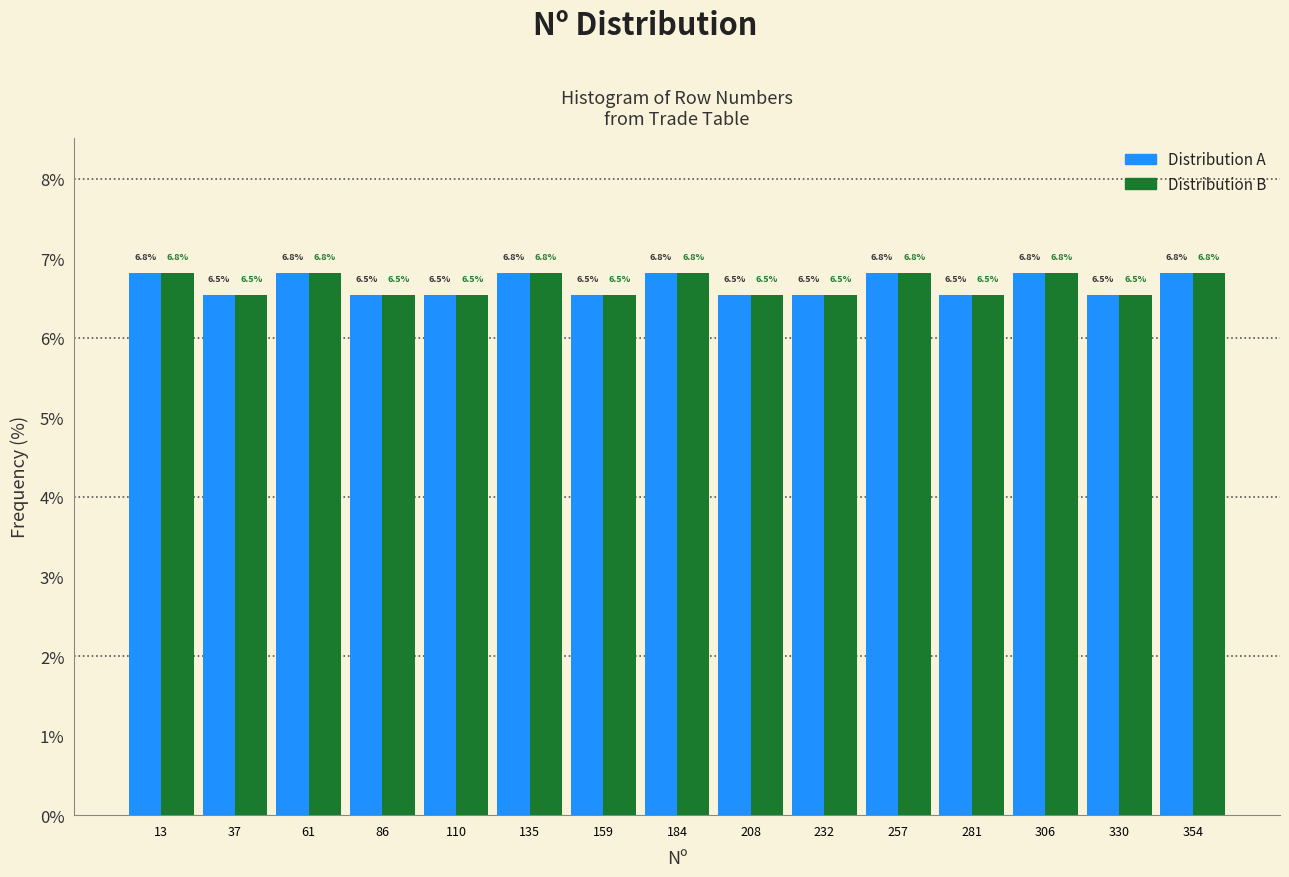

Reading left to right, transcribe this chart: for each range on the x-axis, give the height of each series' bar. The bar edges are not printed on the chart, so give them approximately, as read against the axis.

0 to 25: Distribution A=6.8	Distribution B=6.8
25 to 50: Distribution A=6.5	Distribution B=6.5
50 to 75: Distribution A=6.8	Distribution B=6.8
75 to 100: Distribution A=6.5	Distribution B=6.5
100 to 125: Distribution A=6.5	Distribution B=6.5
125 to 145: Distribution A=6.8	Distribution B=6.8
145 to 170: Distribution A=6.5	Distribution B=6.5
170 to 195: Distribution A=6.8	Distribution B=6.8
195 to 220: Distribution A=6.5	Distribution B=6.5
220 to 245: Distribution A=6.5	Distribution B=6.5
245 to 270: Distribution A=6.8	Distribution B=6.8
270 to 295: Distribution A=6.5	Distribution B=6.5
295 to 320: Distribution A=6.8	Distribution B=6.8
320 to 345: Distribution A=6.5	Distribution B=6.5
345 to 365: Distribution A=6.8	Distribution B=6.8